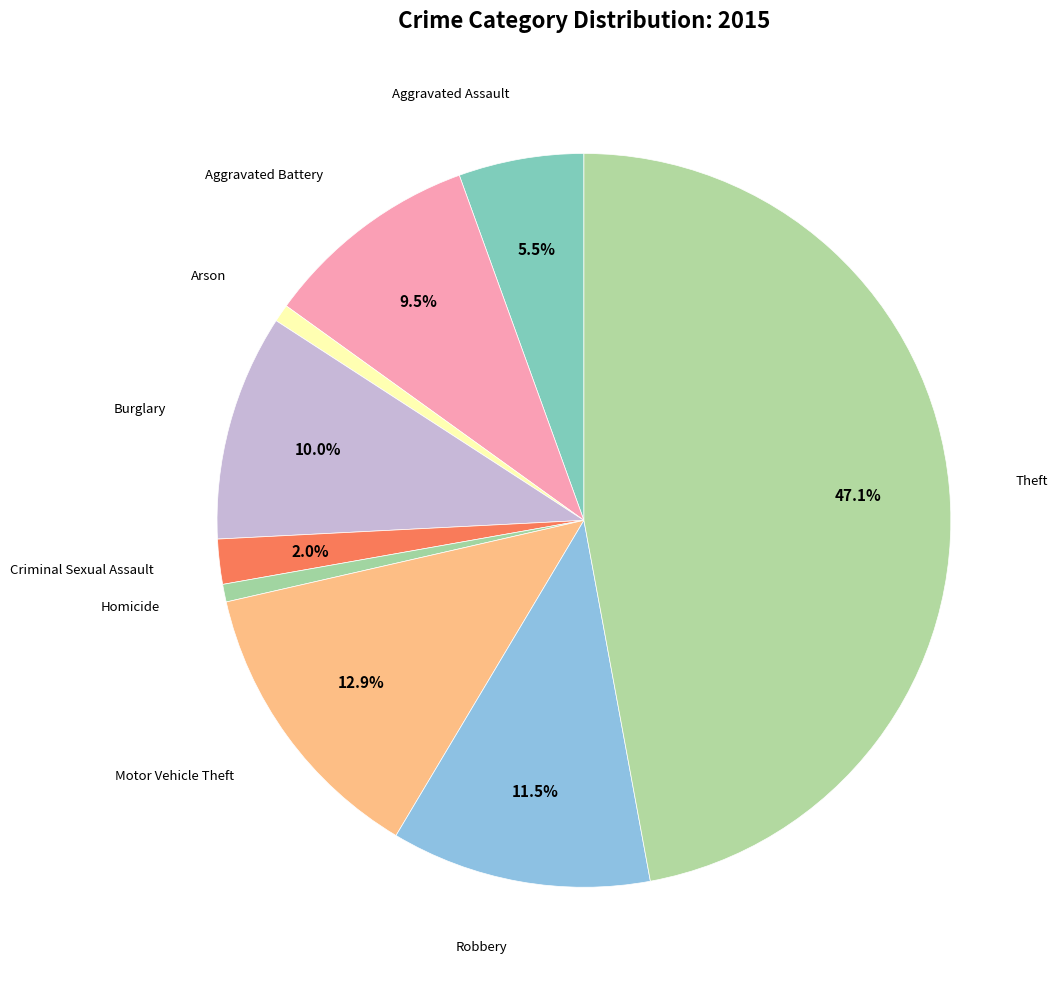

How many slices are in this pie chart?

9